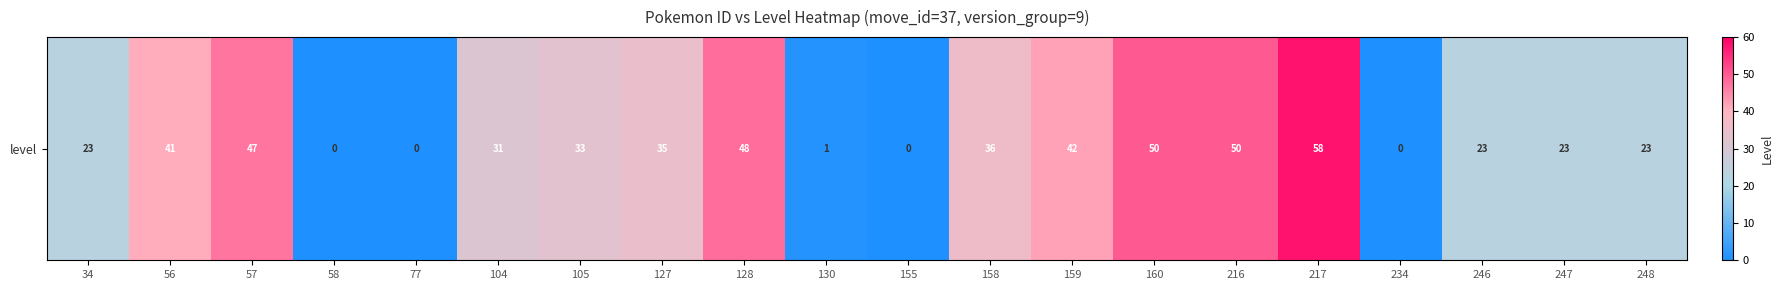

What is the approximate value at 158?

36